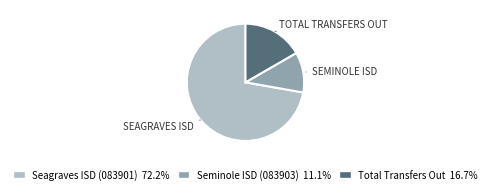

Between Seagraves ISD (083901) and Seminole ISD (083903), which is larger?

Seagraves ISD (083901)